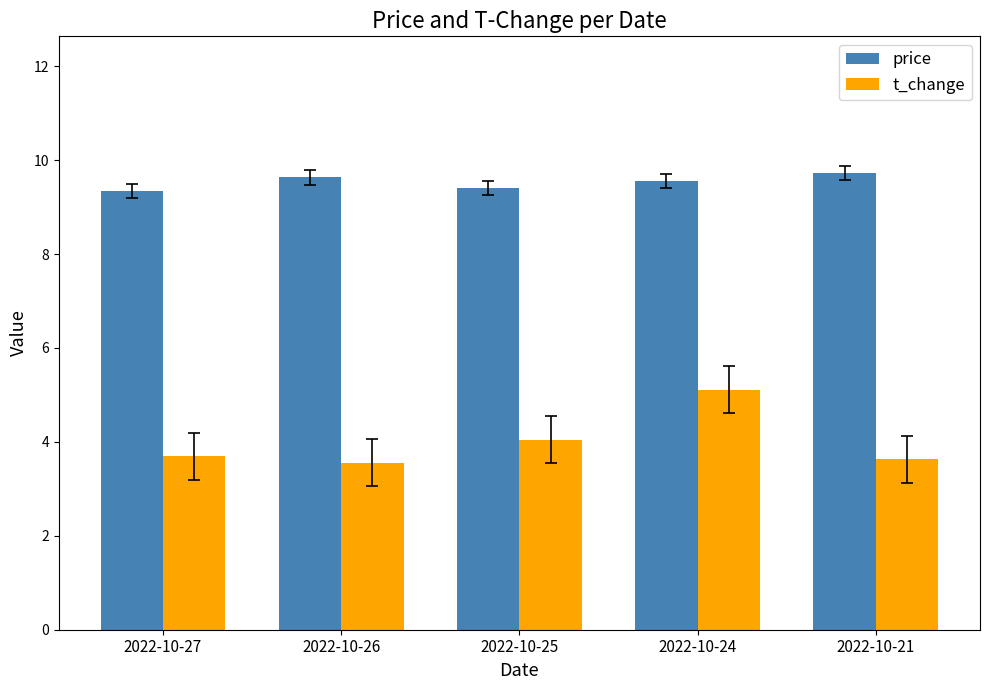

At which category is the sum across all series the highest?

2022-10-24